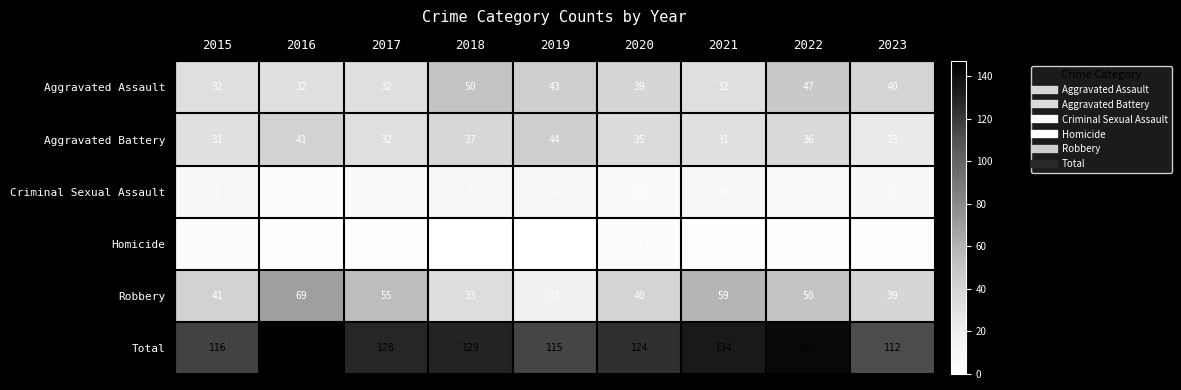

Rank the series by their maximum value, from highest to lowest.

Total, Robbery, Aggravated Assault, Aggravated Battery, Criminal Sexual Assault, Homicide